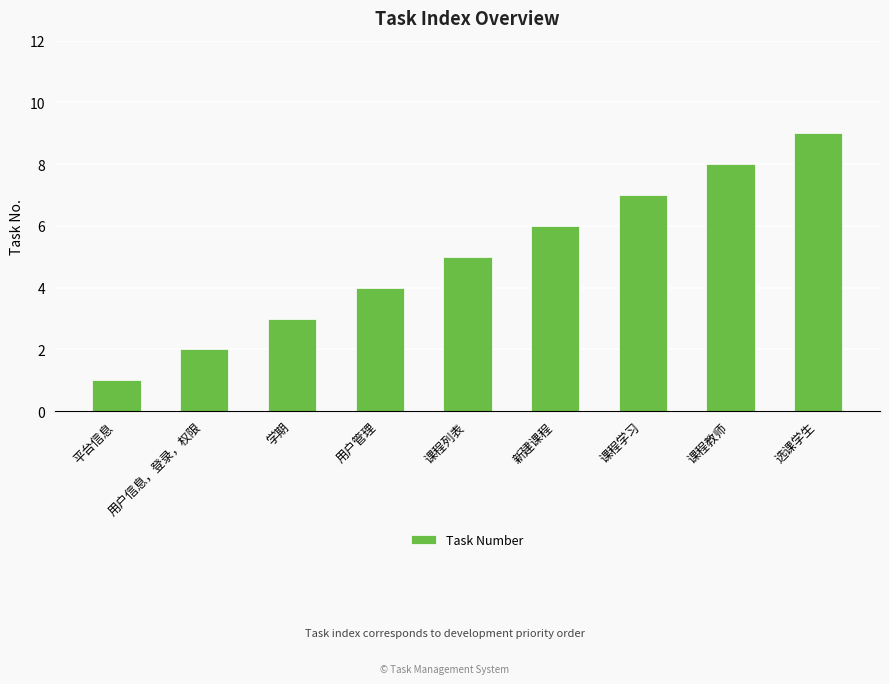

How many values are below 5?

4